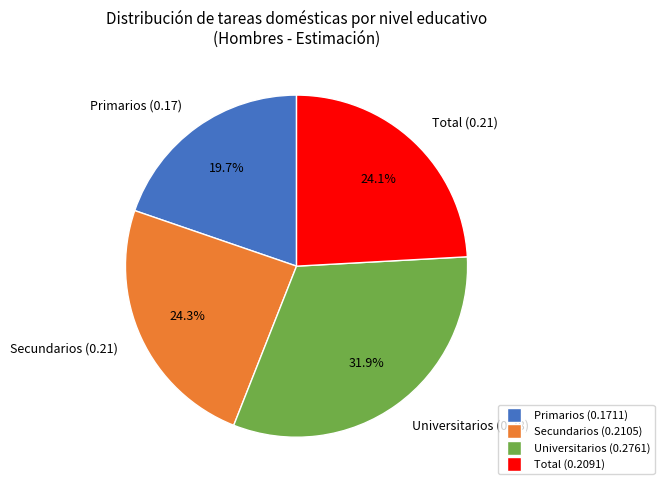

How many segments does this pie chart have?

4